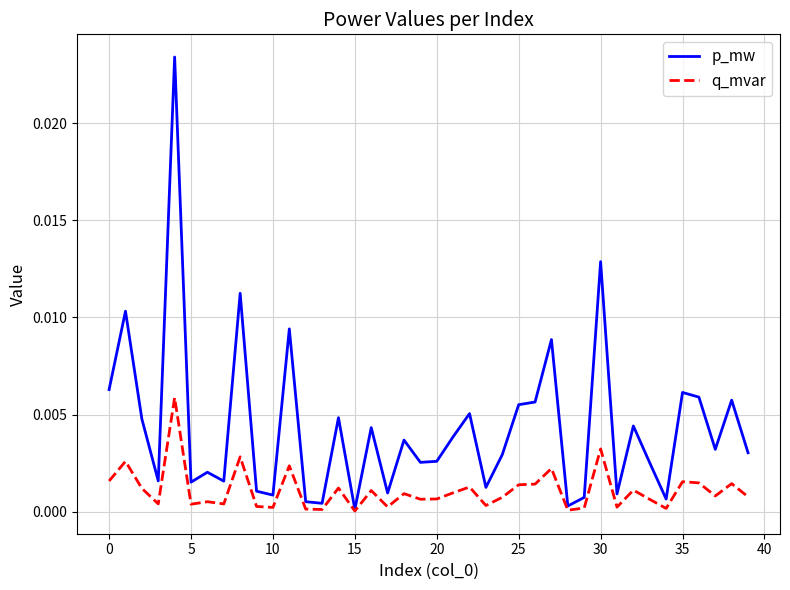

List the series in order of their overall mean, highest first.

p_mw, q_mvar